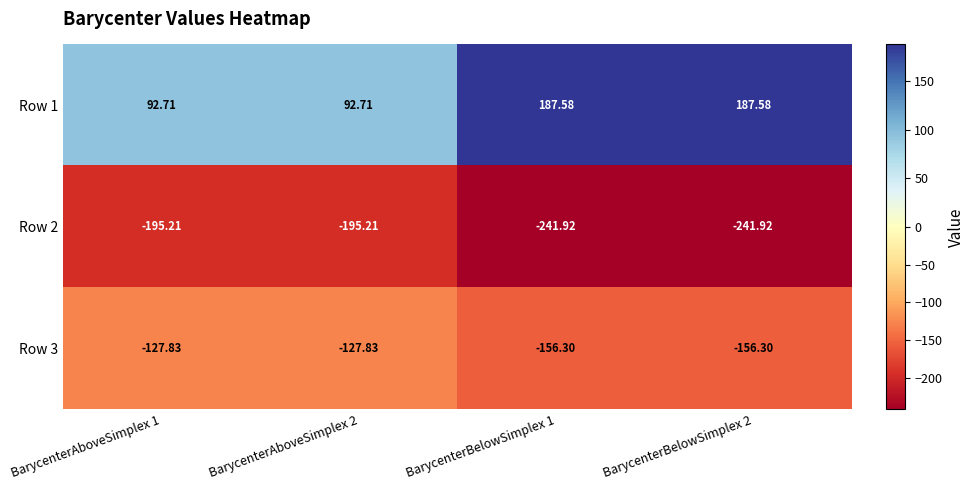

What is the greatest value displayed?

187.6